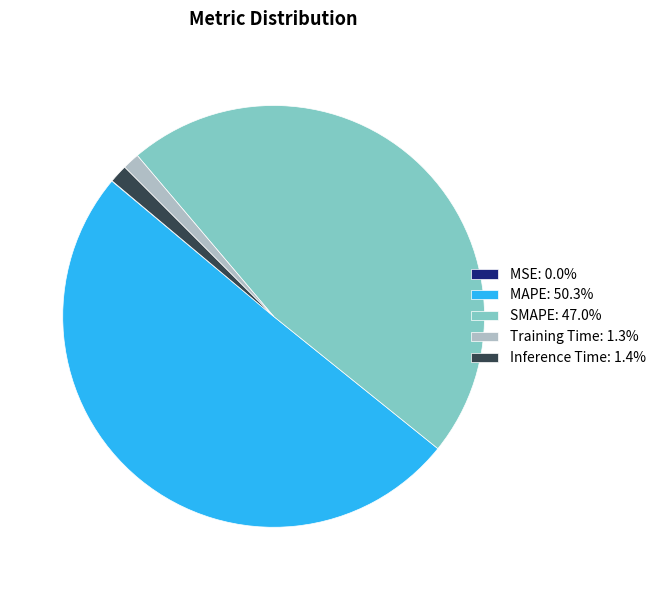

Approximately how many times larger is the value at SMAPE: 47.0% compared to MAPE: 50.3%?

0.9